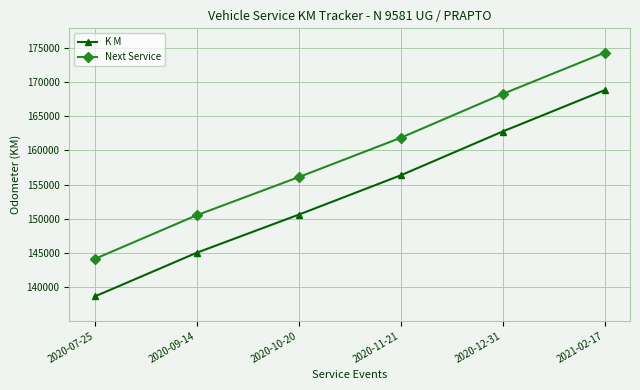

Is it true that K M equals 81678 at 2020-11-21?

False